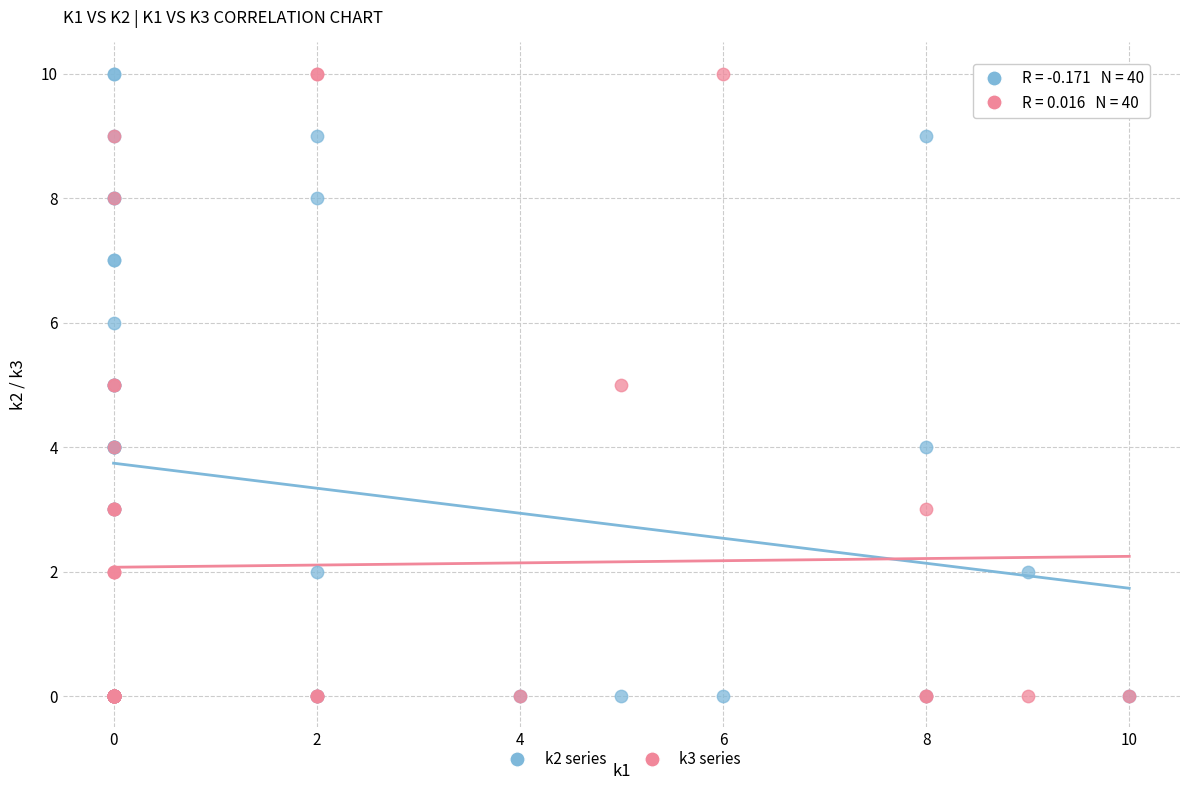

What are all the series names shown in the legend?

k2 series, k3 series